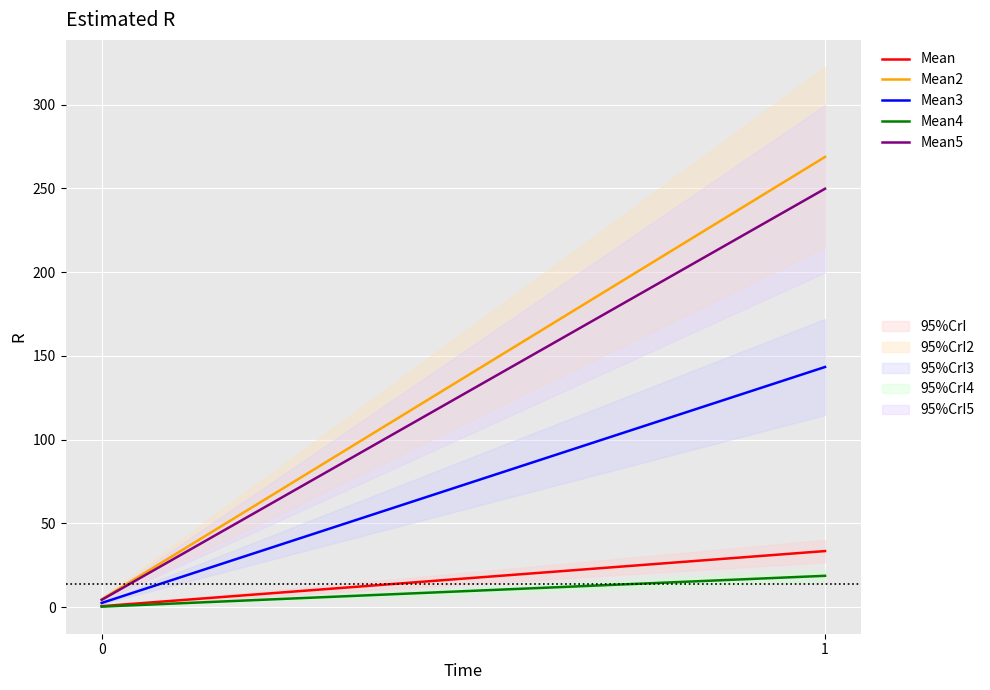

What is the value of the Mean3 point at the 1st from the left?

2.5